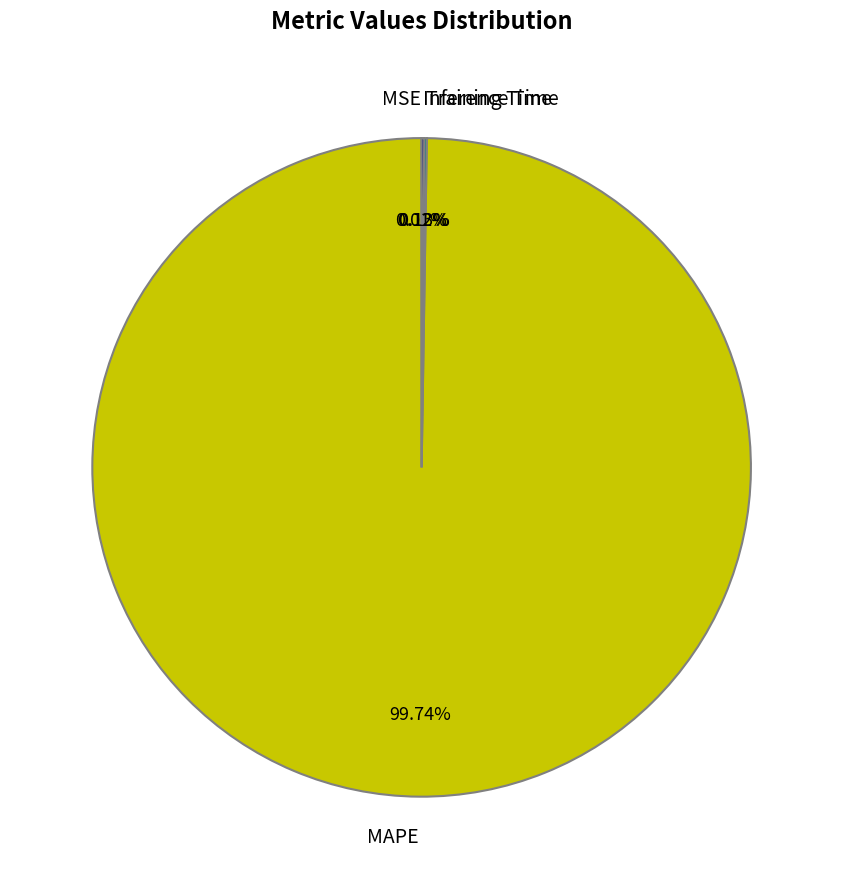

Which category has the biggest portion of the pie?

MAPE